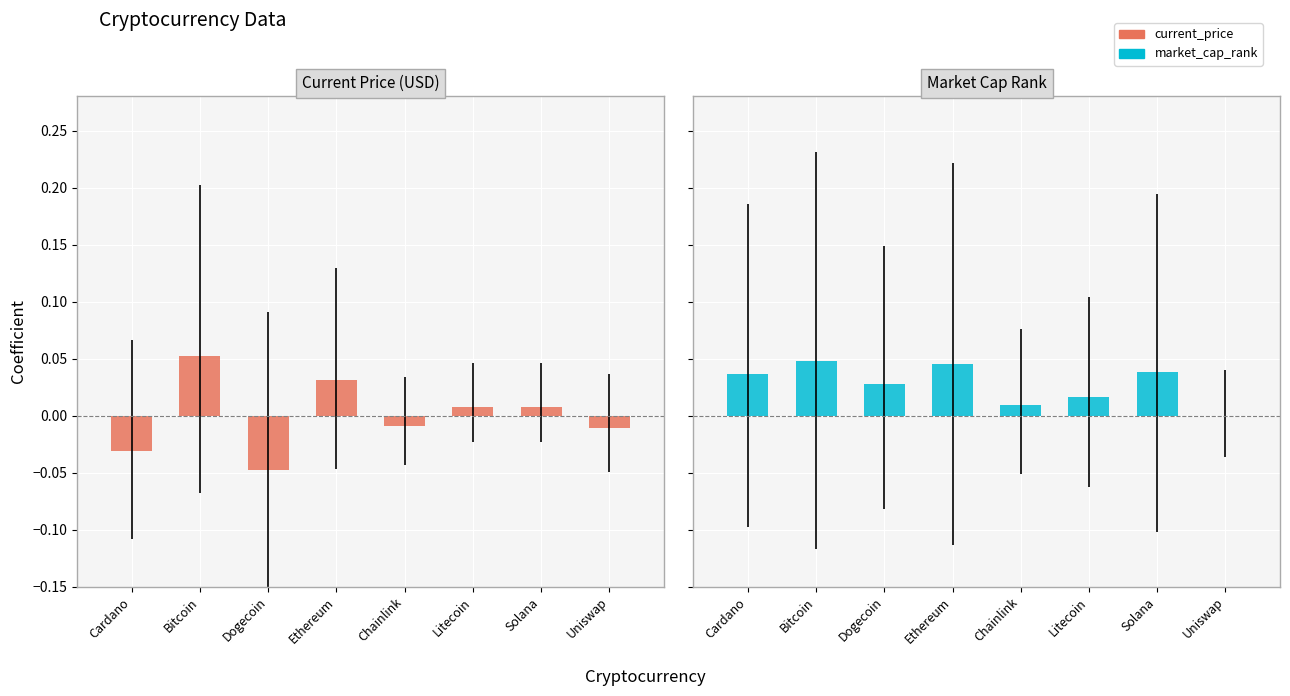

Which label corresponds to the smallest value in the chart?

Dogecoin